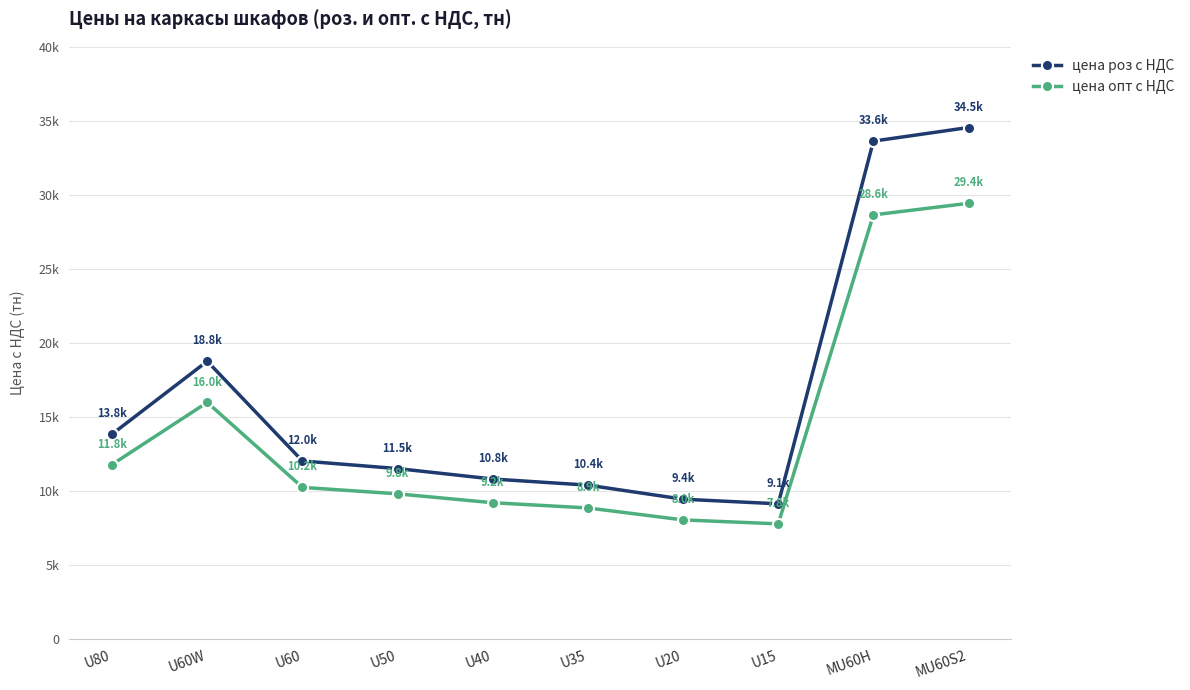

Is this an area chart (filled region under the line)?

No